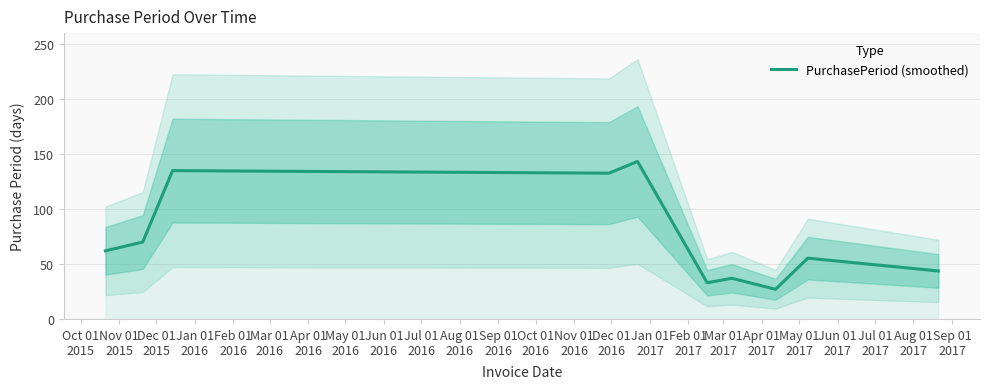

What is the maximum value for PurchasePeriod (smoothed)?

143.3